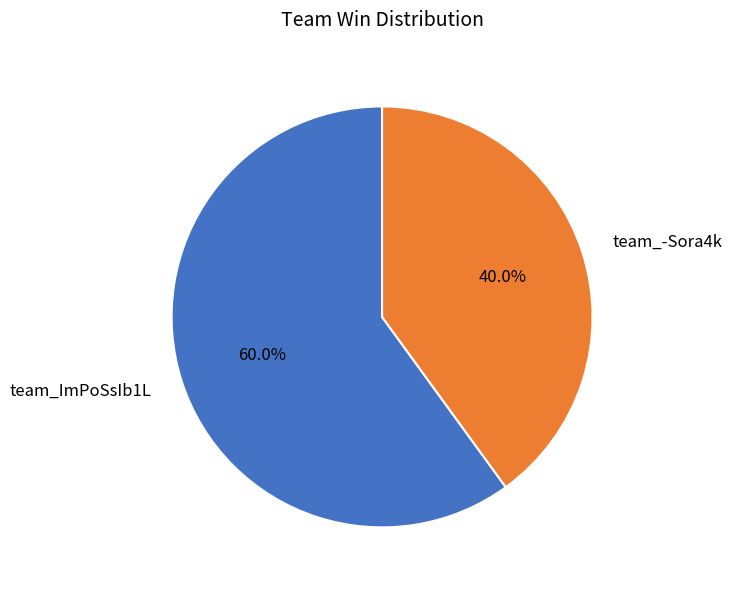

To the nearest percent, what is the difference between the largest and smallest slice percentages?

20%